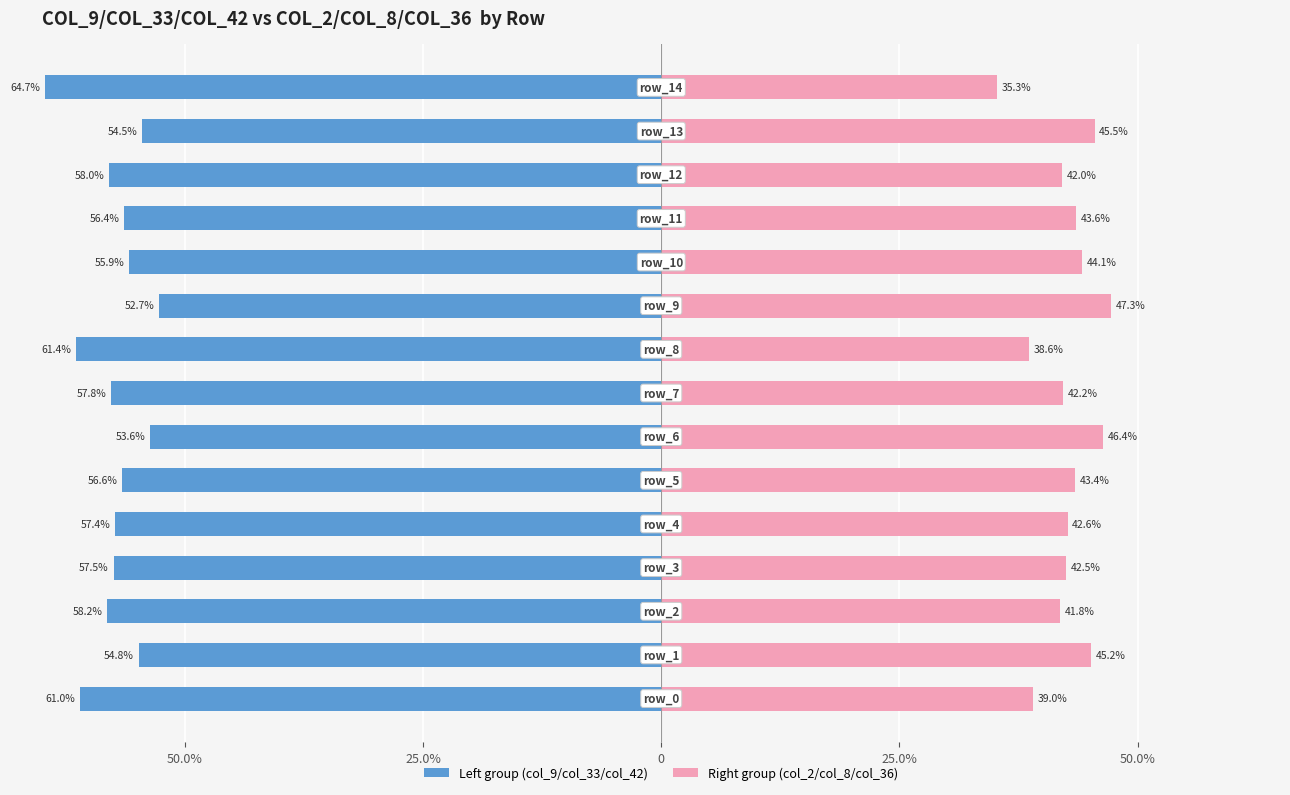

What is the total value across all series at 9?

-5.5